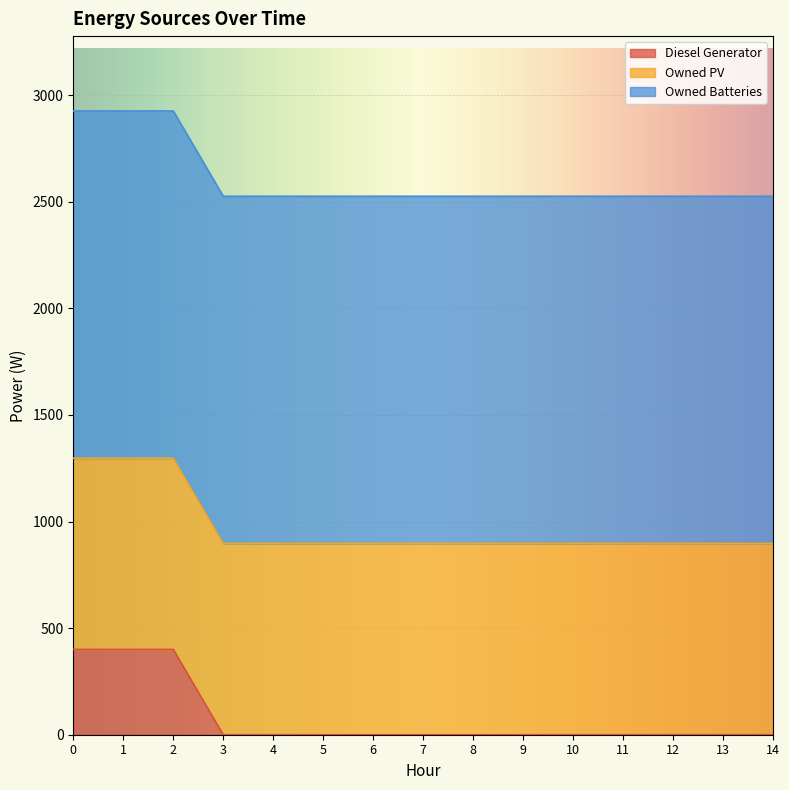

What is the highest value of the Owned PV series?

897